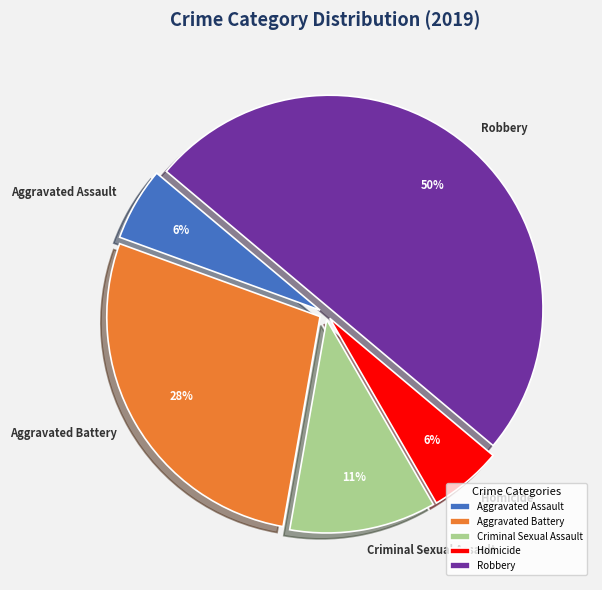

Does Aggravated Assault account for over 50% of the chart?

No